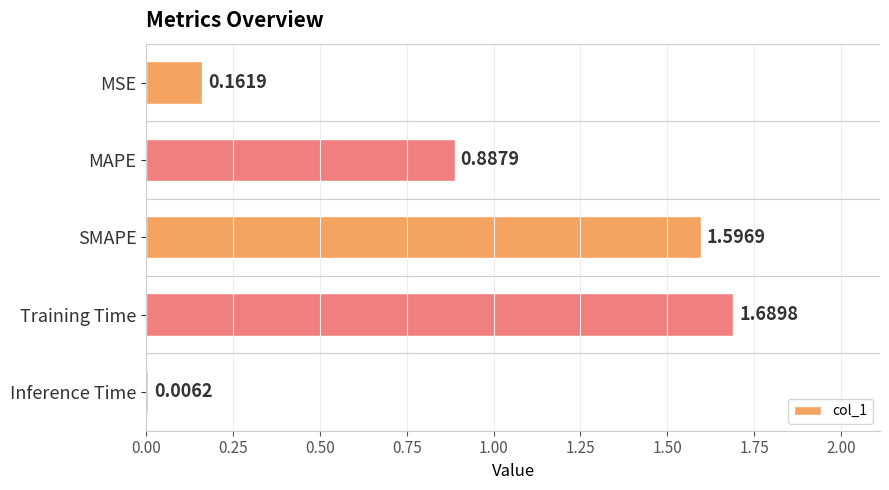

What is the change in value from MSE to SMAPE?

+1.4